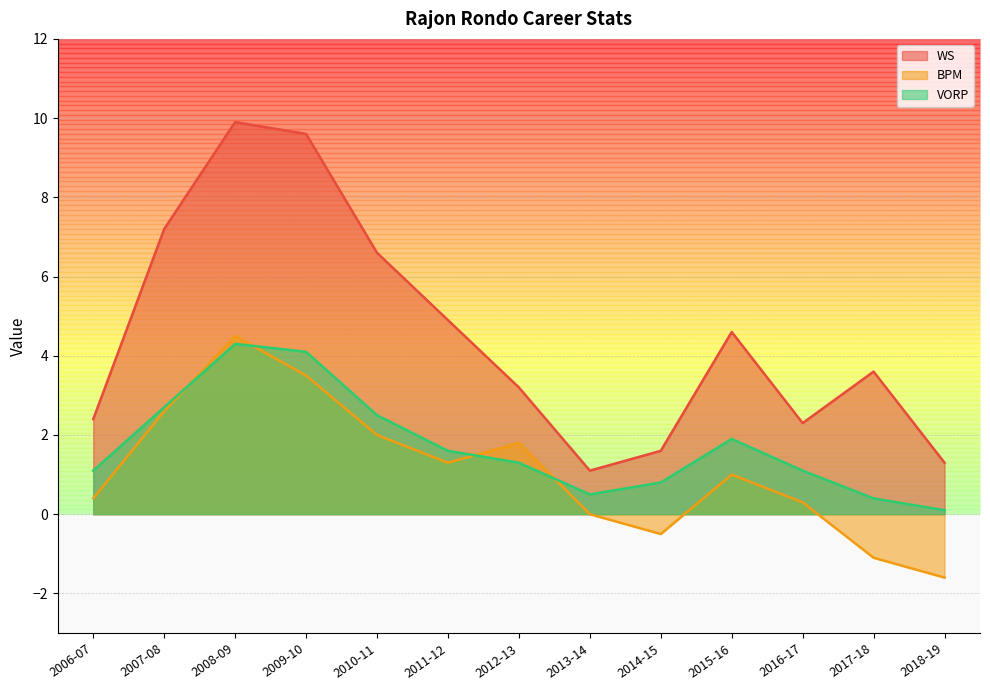

What is the difference between the highest and lowest values at 2011-12?

3.6